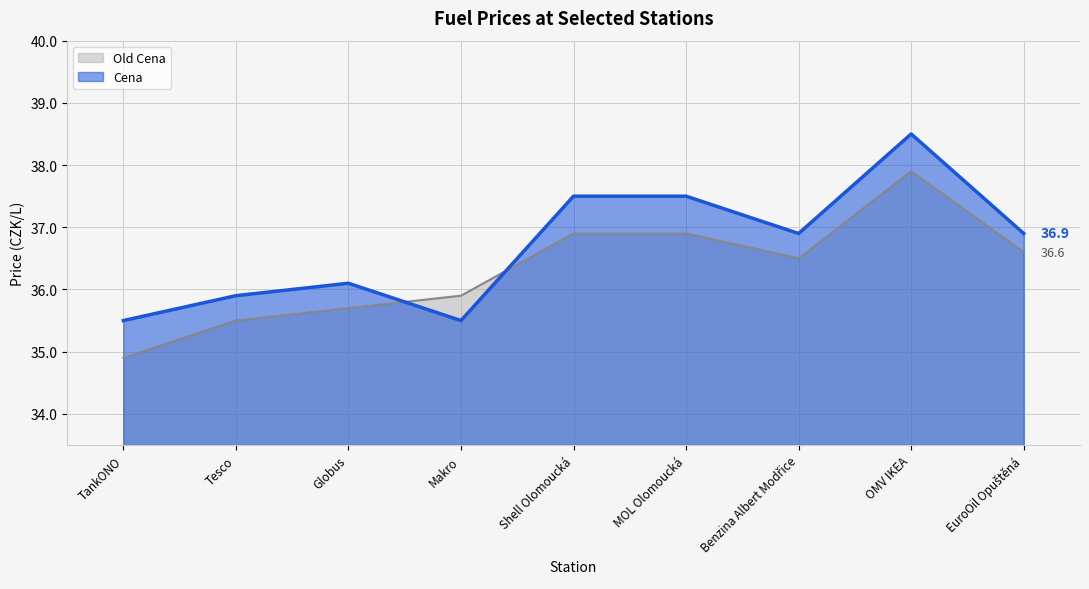

Which category has the highest value in the Old Cena series?

OMV IKEA